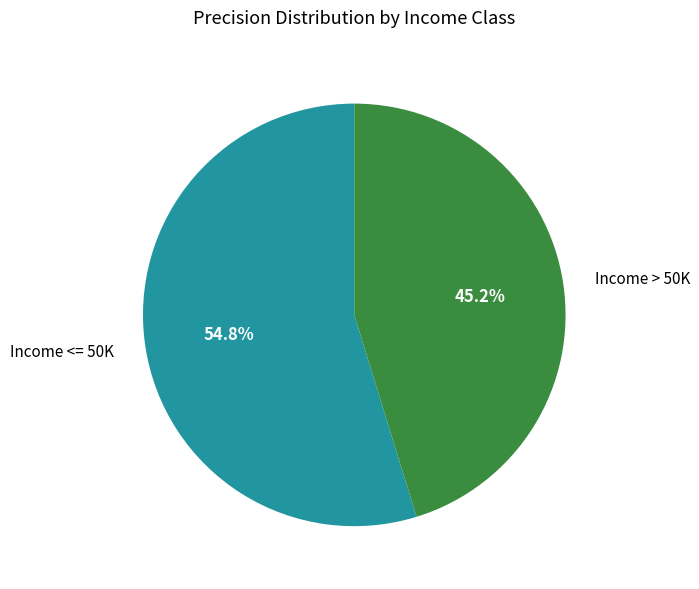

Between Income > 50K and Income <= 50K, which is larger?

Income <= 50K